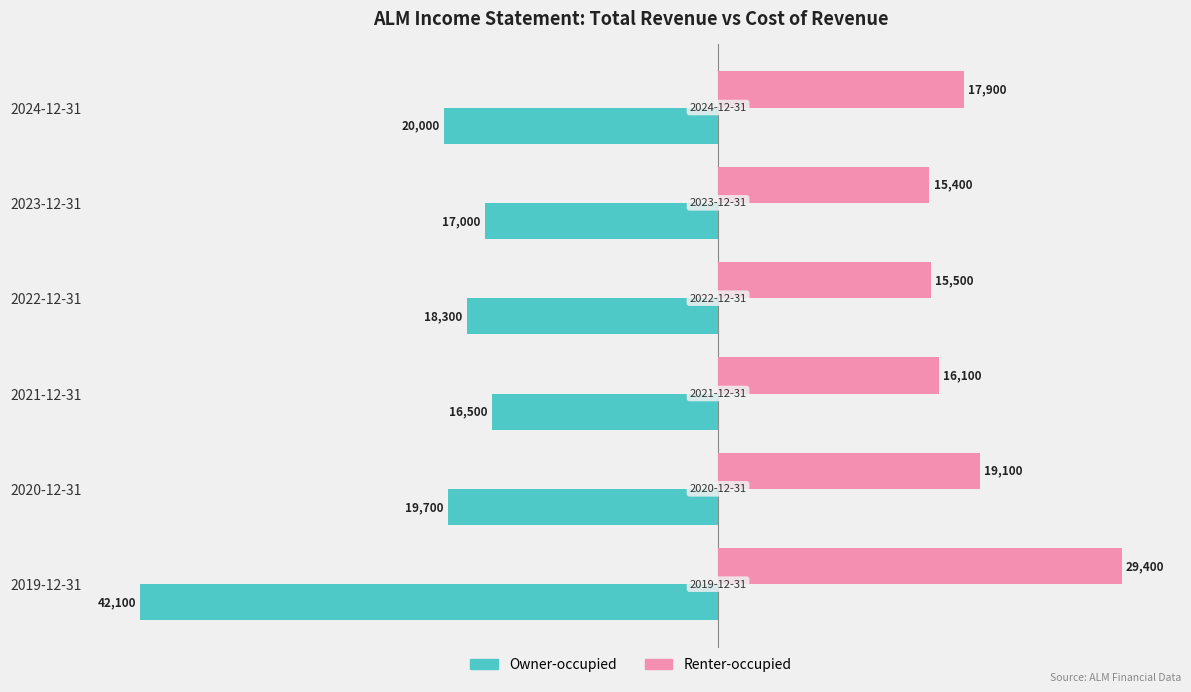

List the series in order of their peak value, lowest first.

Owner-occupied, Renter-occupied